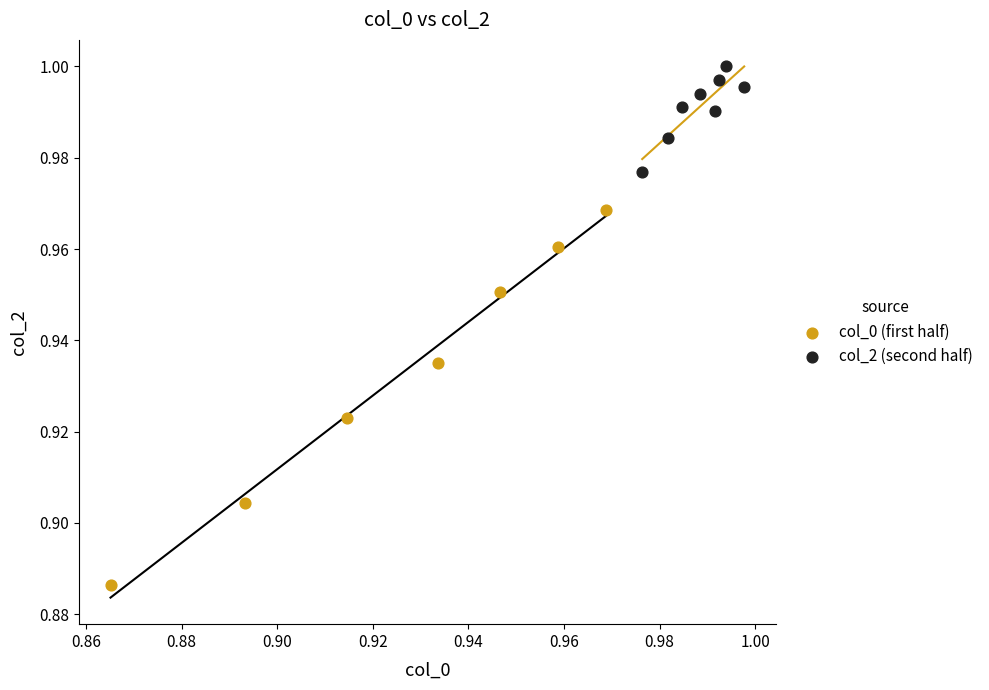

Which series contains the lowest Y value?

col_0 (first half)